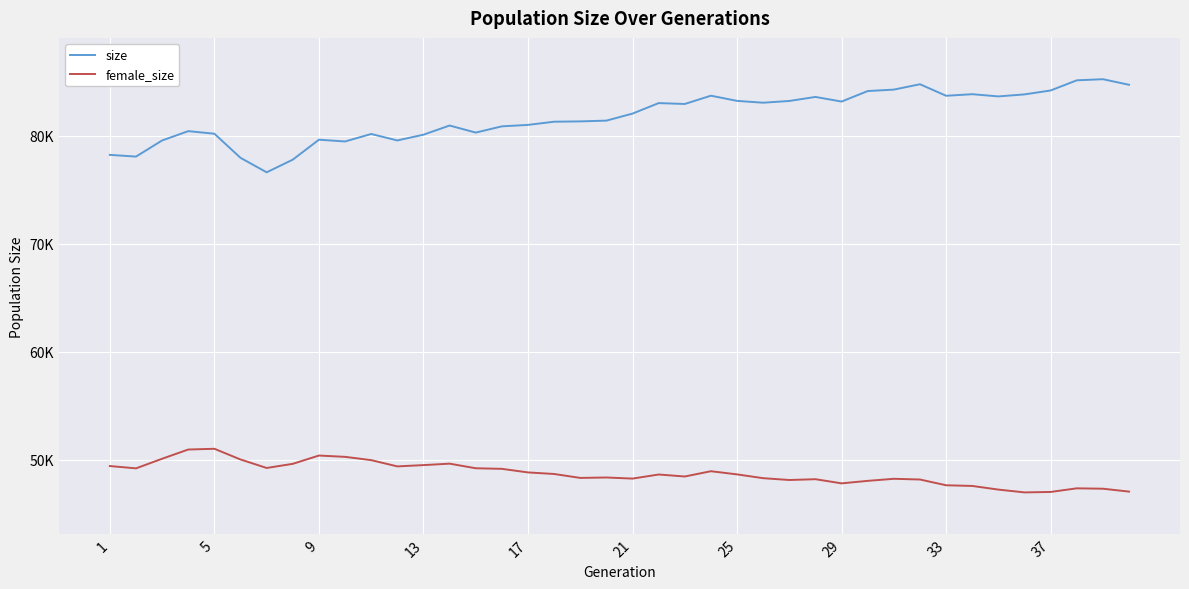

True or false: size and female_size intersect in this chart.

False